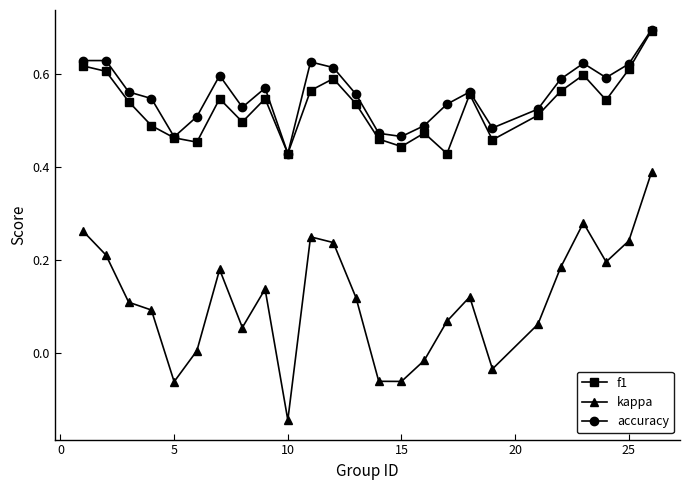

Does the chart have visible grid lines?

No